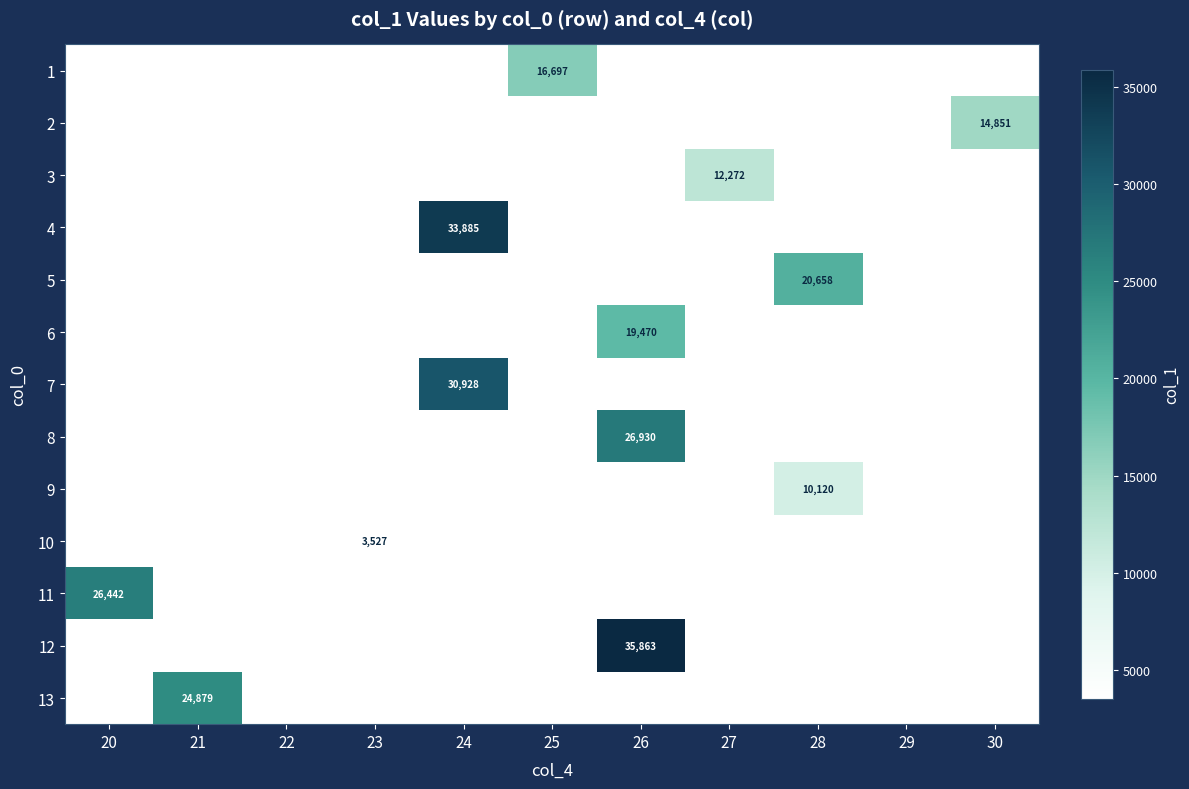

Count the number of categories in the chart.

11